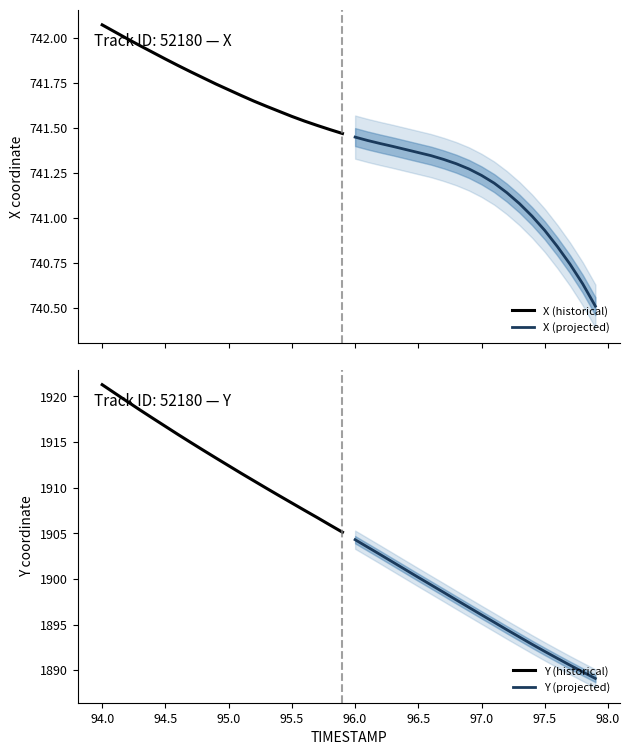

What are all the series names shown in the legend?

X (historical), X (projected), Y (historical), Y (projected)